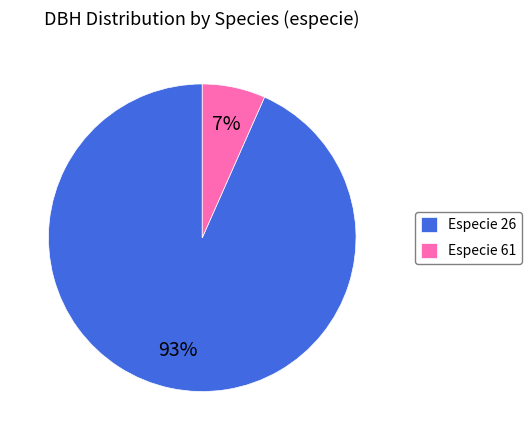

To the nearest percent, what is the combined percentage of Especie 26 and Especie 61?

100%